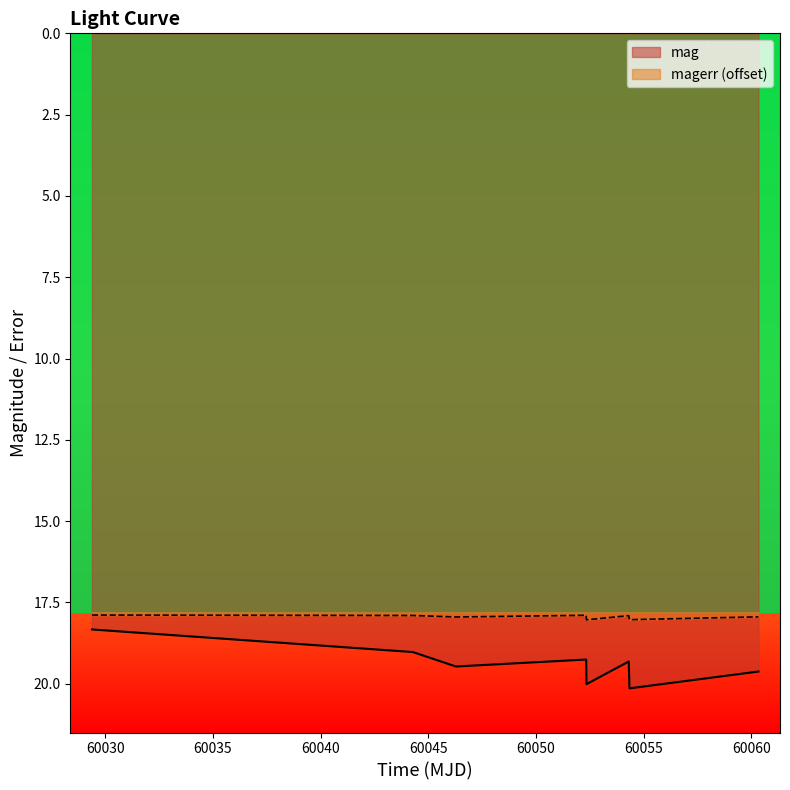

What is the difference between the second highest and second lowest values in the magerr series?

0.1